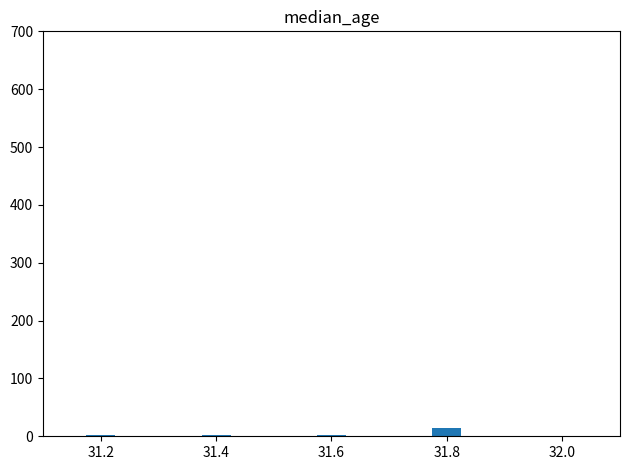

Which category has the highest value across all series?

31.8